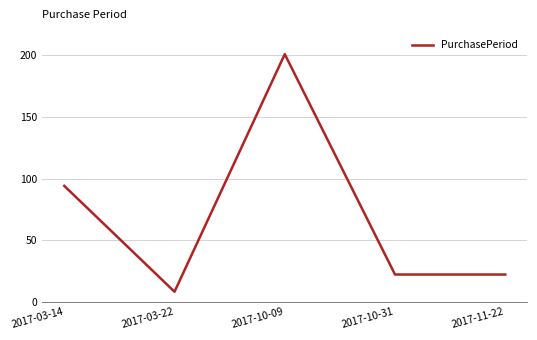

What is the difference between the maximum and minimum values?

193